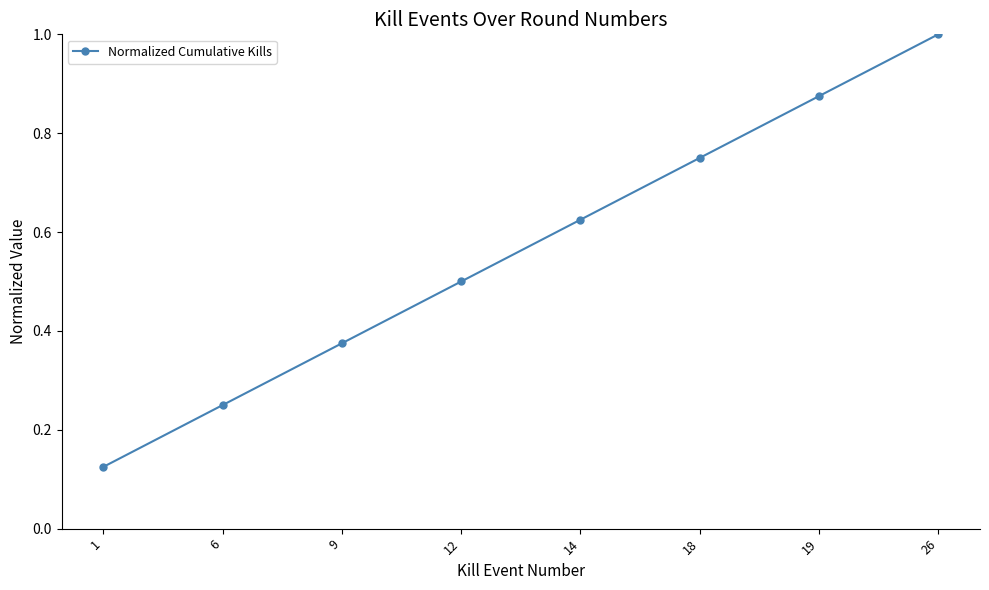

Which label corresponds to the smallest value in the chart?

1